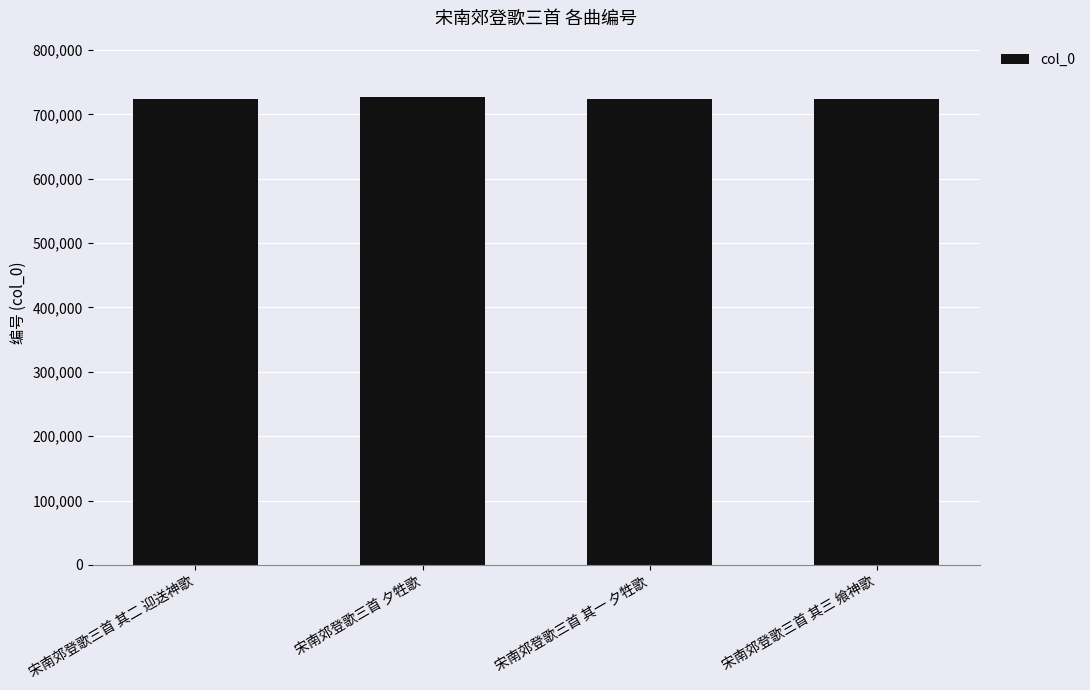

What is the change in value from 宋南郊登歌三首 其一 夕牲歌 to 宋南郊登歌三首 其三 飨神歌?

+2